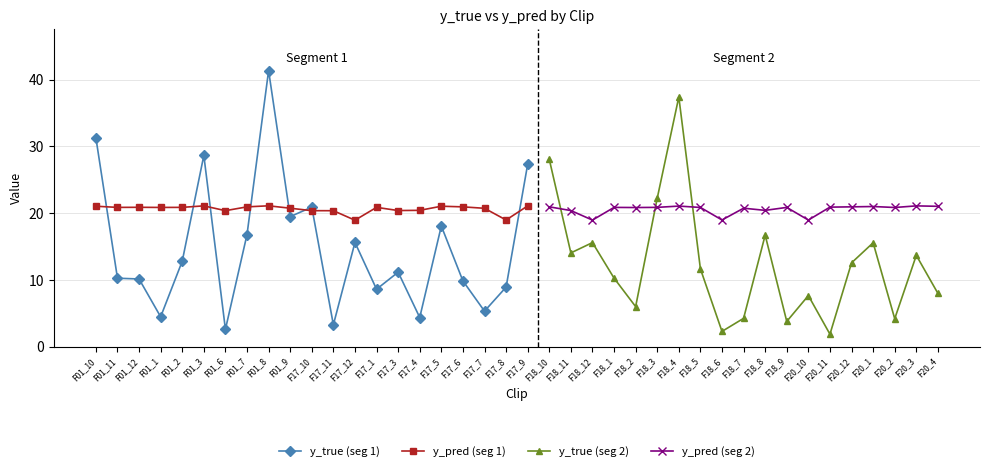

Is the value of y_pred (seg 1) at F17_12 greater than the value of y_true (seg 1) at F01_6?

Yes